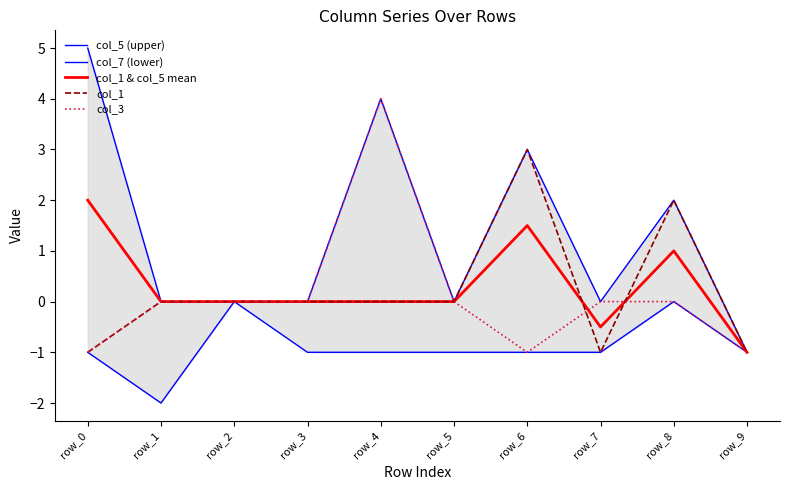

In col_3, how many points are higher than both neighbors (excluding endpoints)?

1